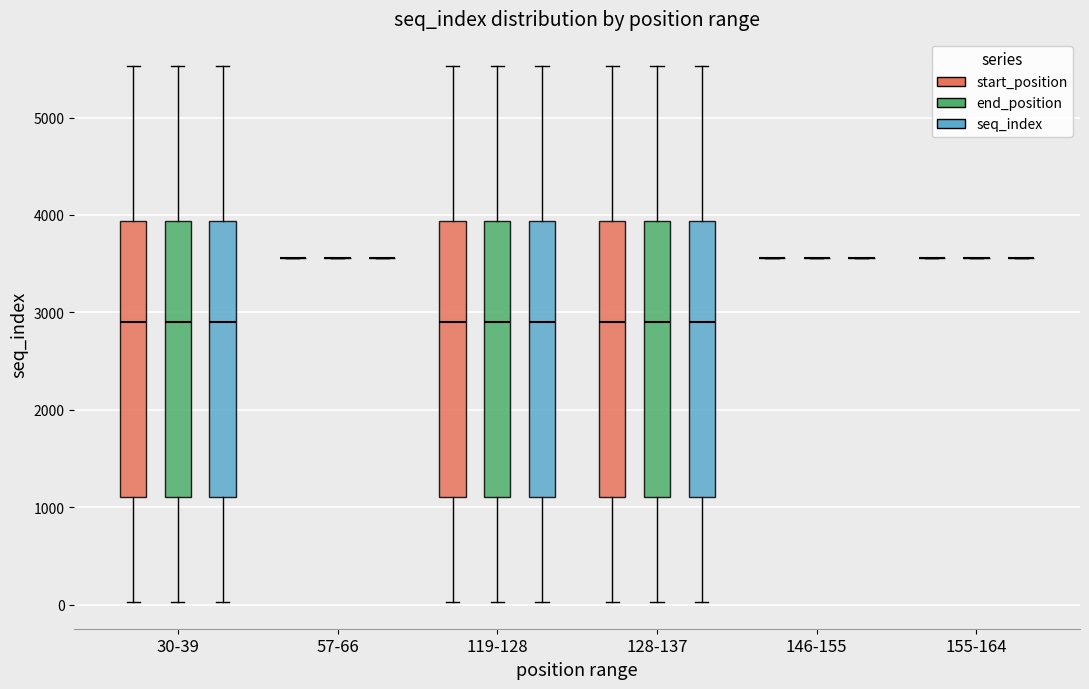

Reading left to right, read every box against the y-axis: the position of its median line, the range the box covers, and the ends of its whiskers. The values are not printed on the chart, so give them approximately, as read against the axis.

30-39 (start_position): median 2900, box 1100 to 3900, whiskers 0 to 5500
30-39 (end_position): median 2900, box 1100 to 3900, whiskers 0 to 5500
30-39 (seq_index): median 2900, box 1100 to 3900, whiskers 0 to 5500
57-66 (start_position): box collapsed to a line at 3600, whiskers 3600 to 3600
57-66 (end_position): box collapsed to a line at 3600, whiskers 3600 to 3600
57-66 (seq_index): box collapsed to a line at 3600, whiskers 3600 to 3600
119-128 (start_position): median 2900, box 1100 to 3900, whiskers 0 to 5500
119-128 (end_position): median 2900, box 1100 to 3900, whiskers 0 to 5500
119-128 (seq_index): median 2900, box 1100 to 3900, whiskers 0 to 5500
128-137 (start_position): median 2900, box 1100 to 3900, whiskers 0 to 5500
128-137 (end_position): median 2900, box 1100 to 3900, whiskers 0 to 5500
128-137 (seq_index): median 2900, box 1100 to 3900, whiskers 0 to 5500
146-155 (start_position): box collapsed to a line at 3600, whiskers 3600 to 3600
146-155 (end_position): box collapsed to a line at 3600, whiskers 3600 to 3600
146-155 (seq_index): box collapsed to a line at 3600, whiskers 3600 to 3600
155-164 (start_position): box collapsed to a line at 3600, whiskers 3600 to 3600
155-164 (end_position): box collapsed to a line at 3600, whiskers 3600 to 3600
155-164 (seq_index): box collapsed to a line at 3600, whiskers 3600 to 3600